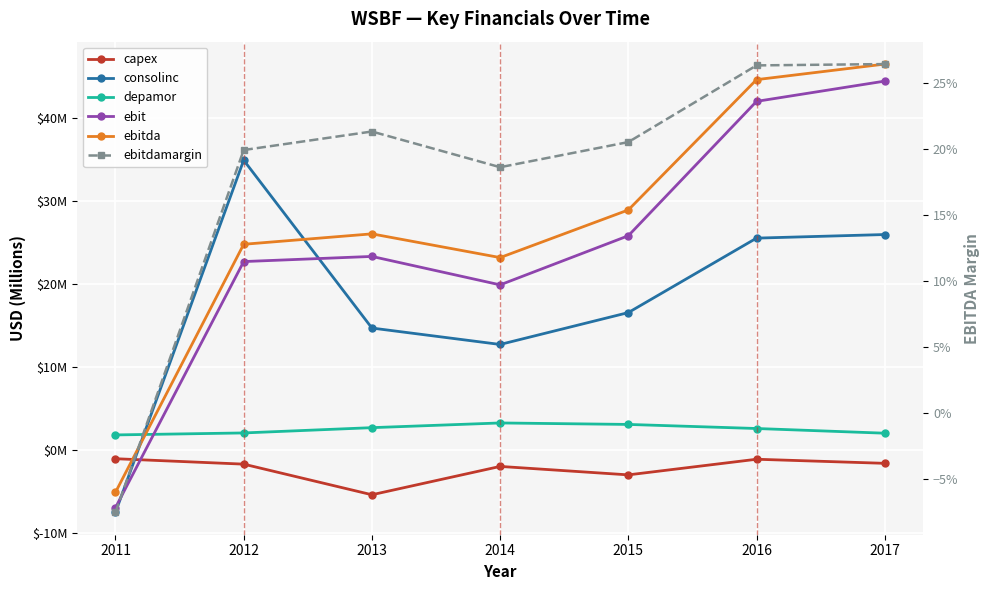

How many lines are shown in the chart?

6